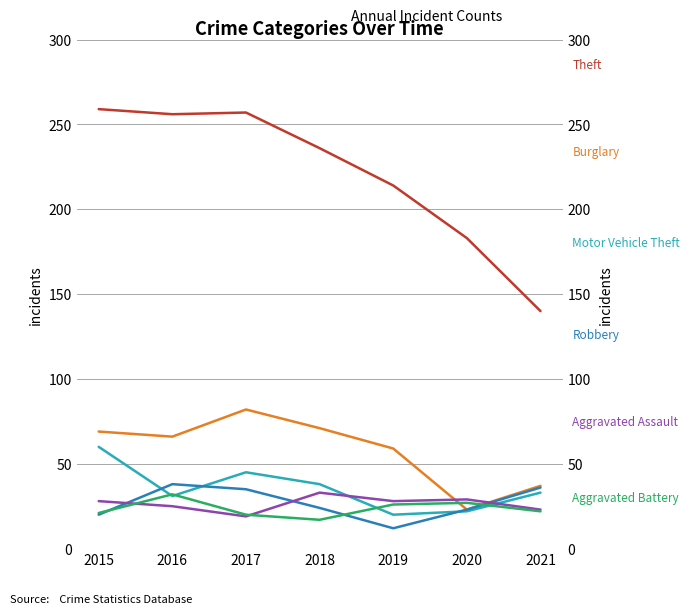

Which series changed the most between 2016 and 2017?

Burglary